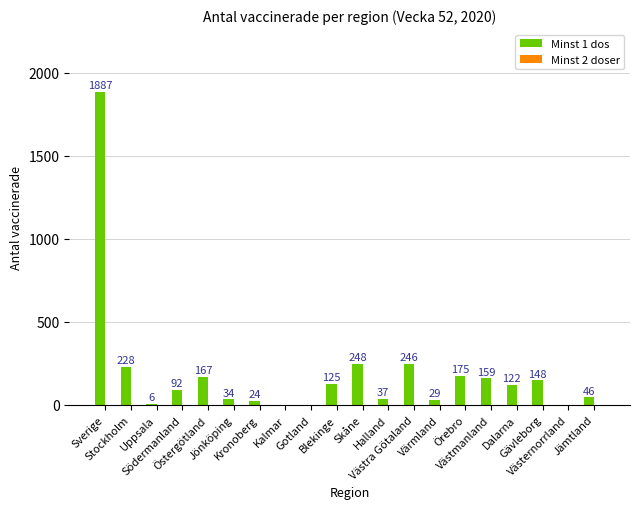

What is the sum of all values?

3773